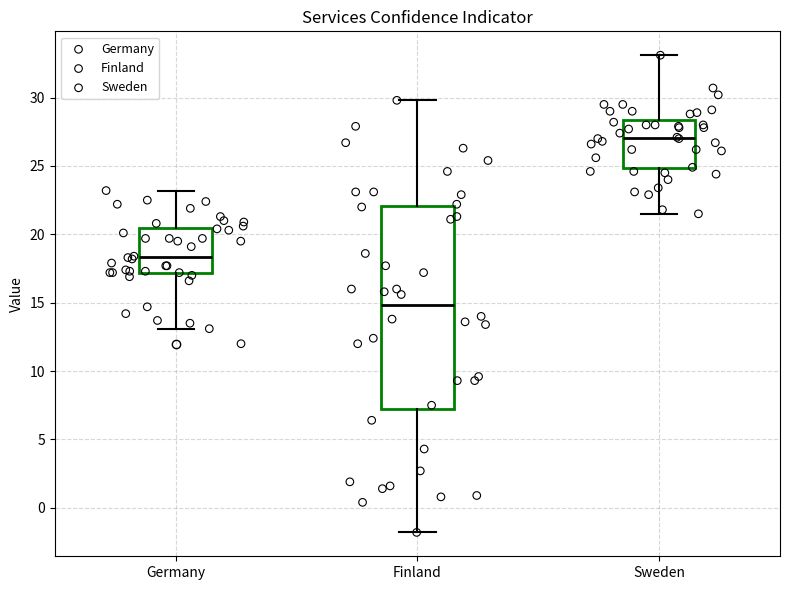

Reading left to right, transcribe this box plot: for each box, give where its median line is, the range the box spans, and where its two whiskers end, as read against the y-axis. The values are not printed on the chart, so give them approximately, as read against the axis.

Germany: median 18.5, box 17.0 to 20.5, whiskers 13.0 to 23.0
Finland: median 15.0, box 7.0 to 22.0, whiskers -2.0 to 30.0
Sweden: median 27.0, box 25.0 to 28.5, whiskers 21.5 to 33.0